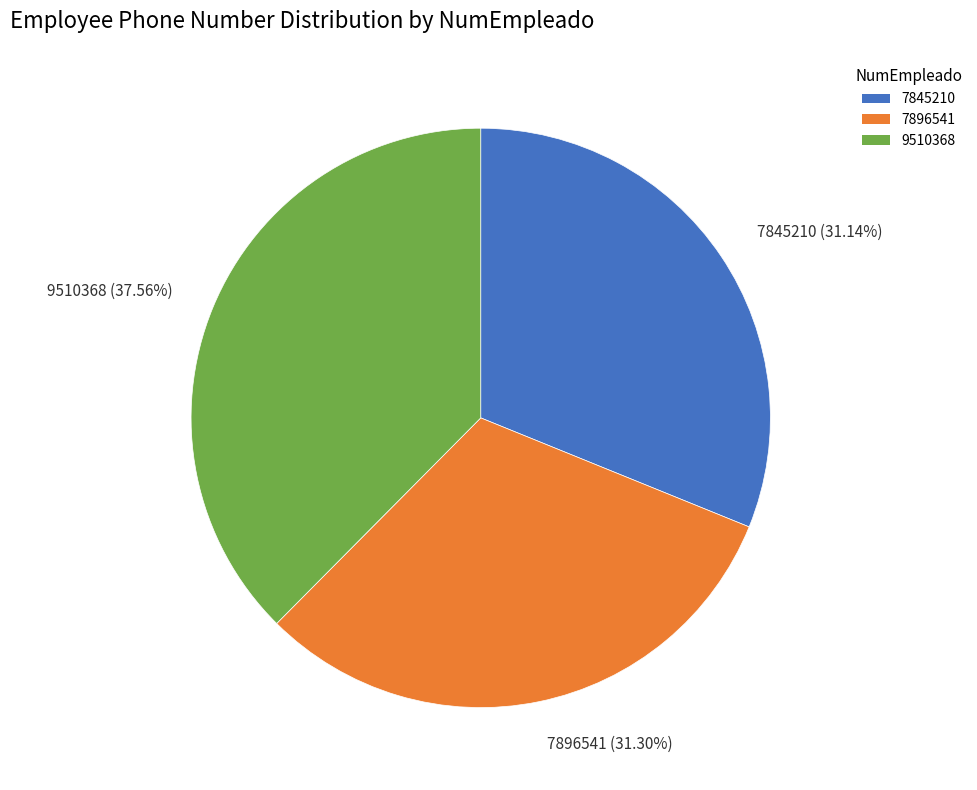

Is 9510368 (37.56%) the majority of the pie?

No